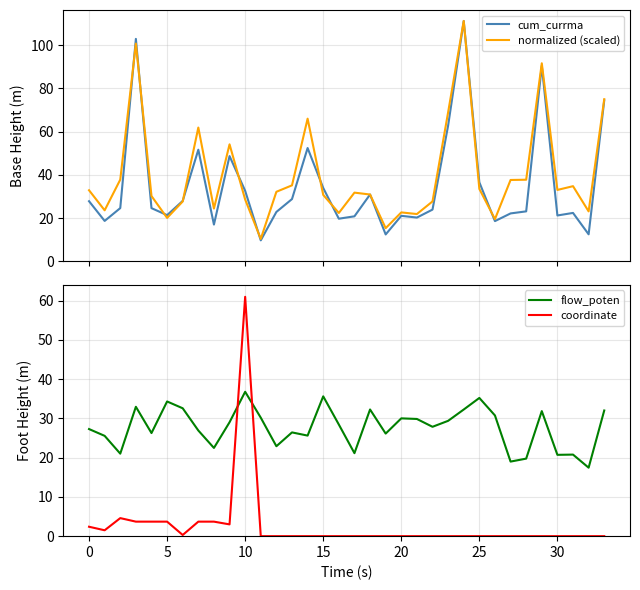

At how many categories does at least one series exceed 91?

3